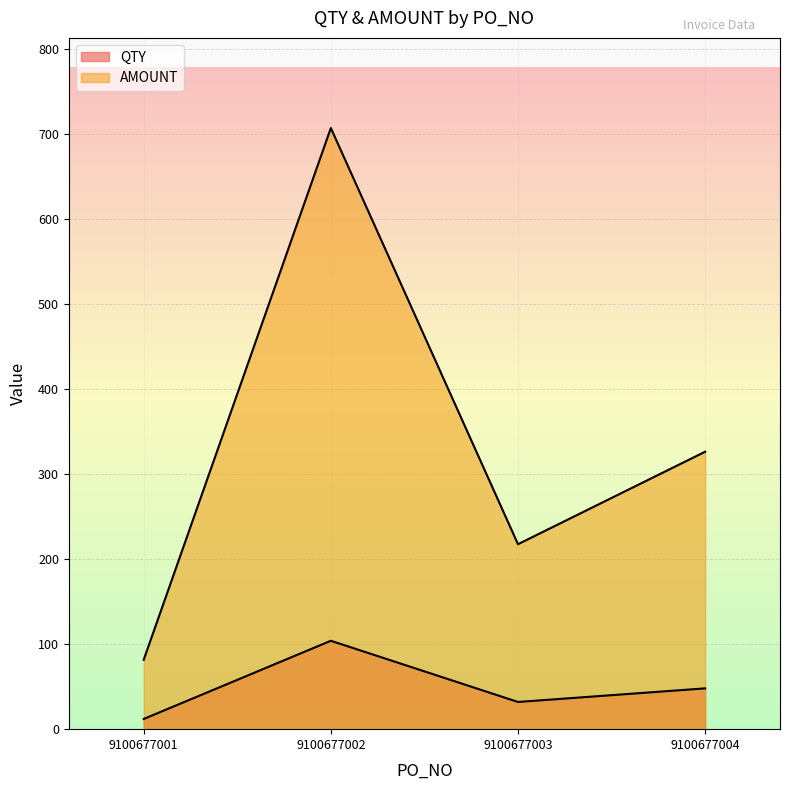

List the labels in order of QTY value, largest first.

9100677002, 9100677004, 9100677003, 9100677001